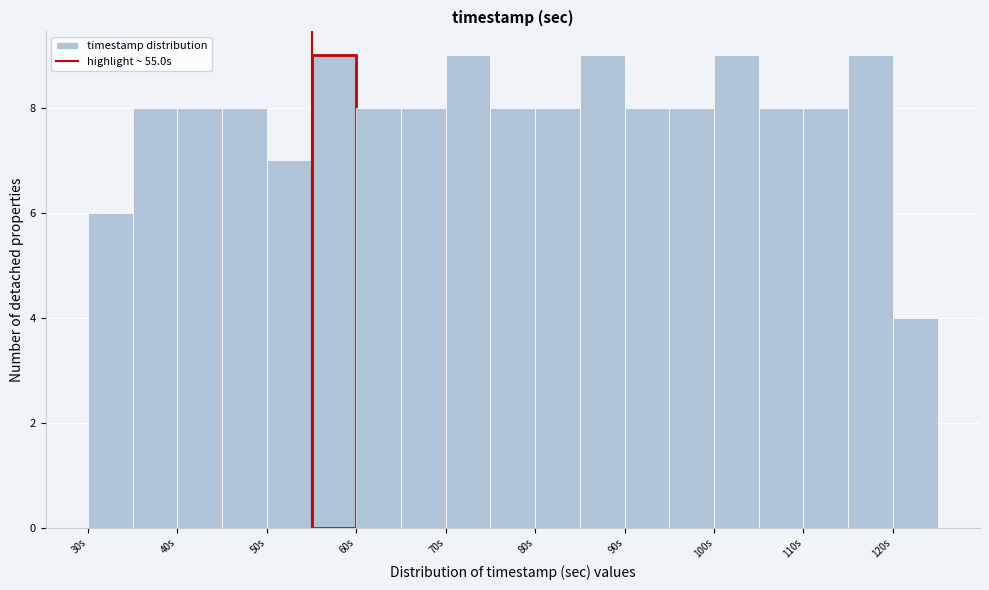

What is the height of the bar covering 95 to 100 on the x-axis? The values are not printed on the chart, so give them approximately, as read against the axis.

8